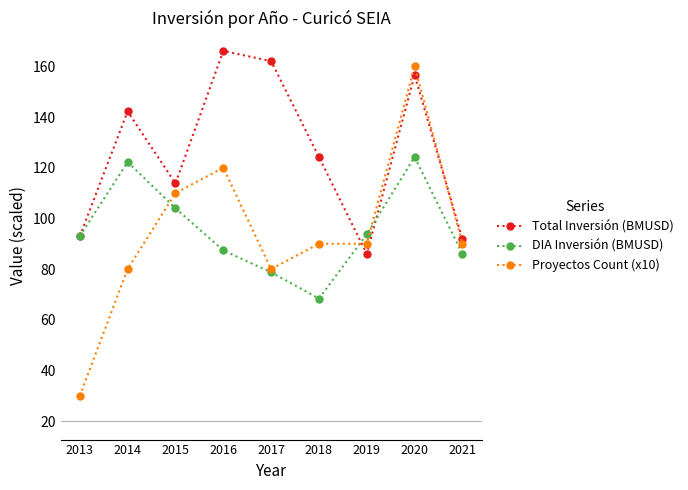

How many data points in Total Inversión (BMUSD) are above 124?

5